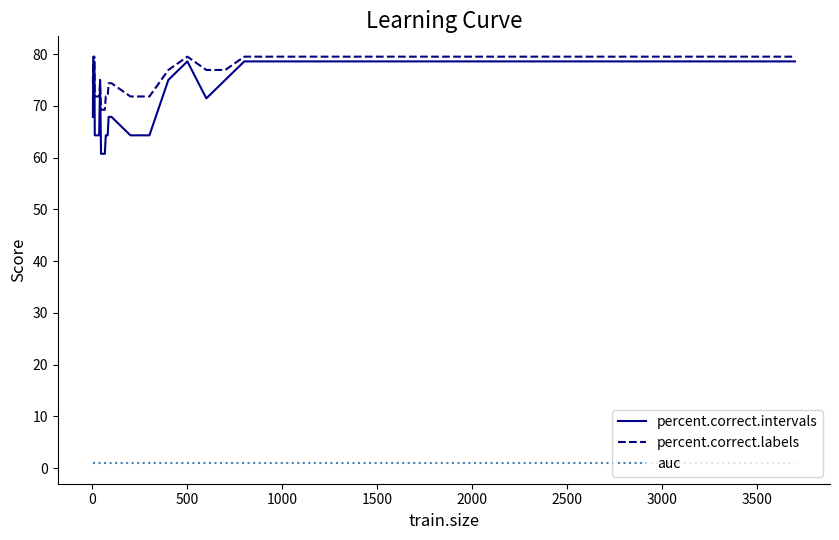

How many series are shown in this chart?

3